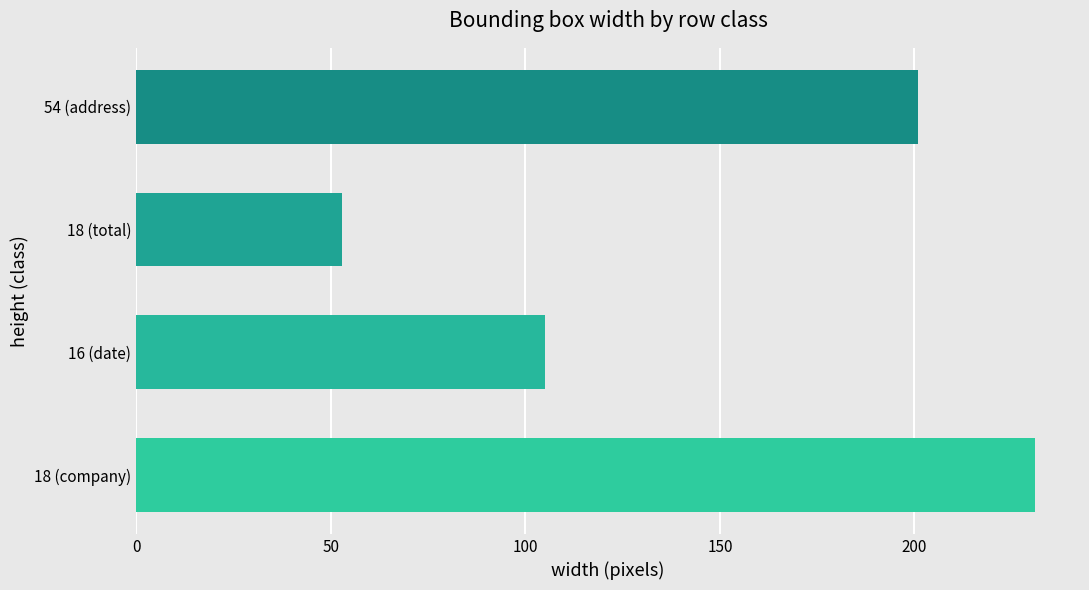

True or false: the data shows 201 at 54 (address).

True